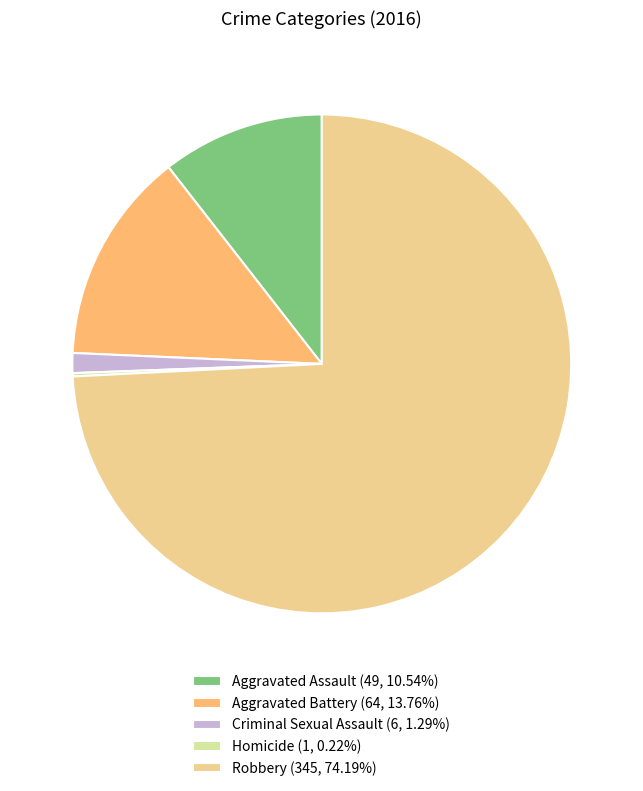

Does Aggravated Assault (49, 10.54%) account for over 50% of the chart?

No